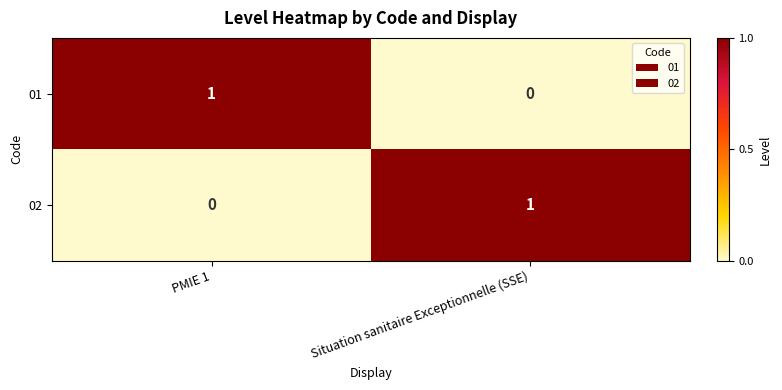

At which label does 02 reach its minimum?

PMIE 1